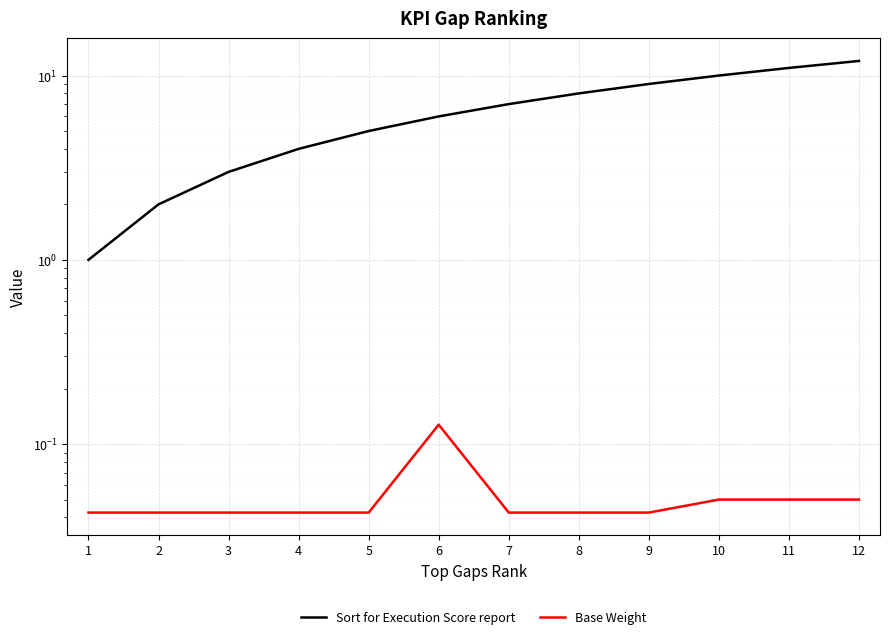

How many Base Weight values are between 0 and 1?

12